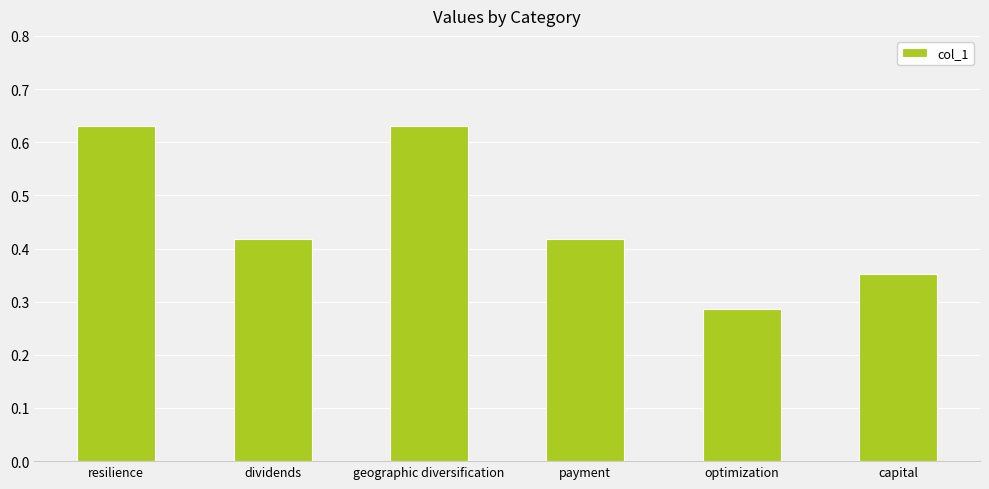

What is the change in value from resilience to optimization?

-0.3